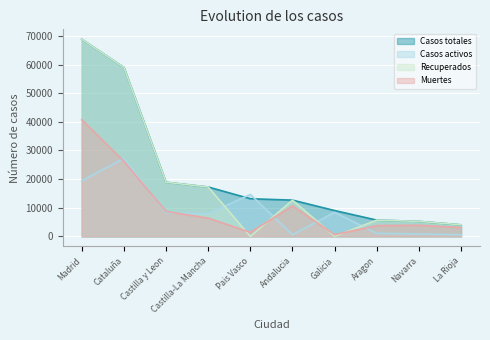

Reading right to left, extract all data points from this chart.

Casos totales: La Rioja=4051	Navarra=5259	Aragon=5695	Galicia=9041	Andalucia=12679	Pais Vasco=13156	Castilla-La Mancha=17259	Castilla y Leon=18907	Cataluña=59019	Madrid=68852
Casos activos: La Rioja=583	Navarra=864	Aragon=1097	Galicia=8409	Andalucia=604	Pais Vasco=14646	Castilla-La Mancha=7922	Castilla y Leon=8267	Cataluña=27229	Madrid=19425
Recuperados: La Rioja=4051	Navarra=5259	Aragon=5695	Galicia=28	Andalucia=12679	Pais Vasco=0	Castilla-La Mancha=17259	Castilla y Leon=18907	Cataluña=59019	Madrid=68852
Muertes: La Rioja=3107	Navarra=3905	Aragon=3772	Galicia=604	Andalucia=10671	Pais Vasco=1418	Castilla-La Mancha=6392	Castilla y Leon=8716	Cataluña=26203	Madrid=40736